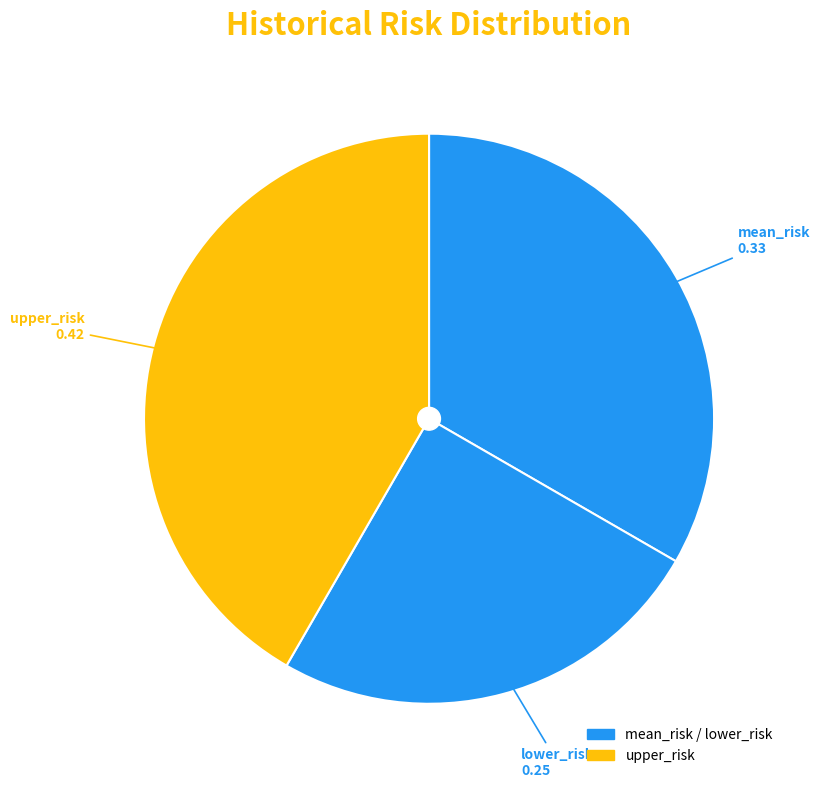

Does any single category account for the majority?

No